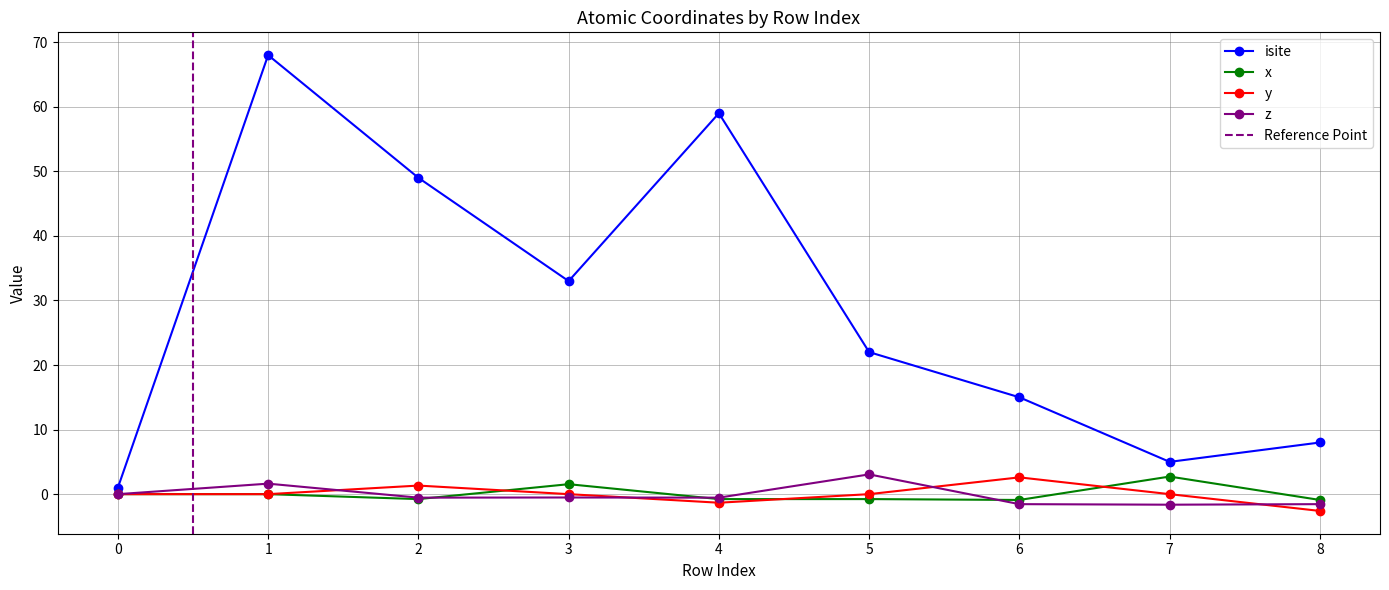

Where does the isite series first go above 22?

1